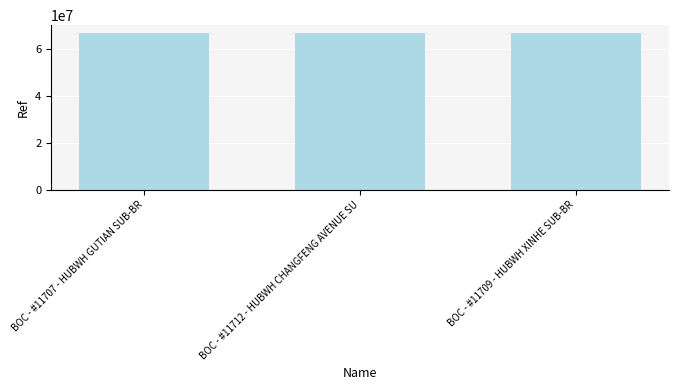

What is the value of the 3rd bar from the left?

66867902